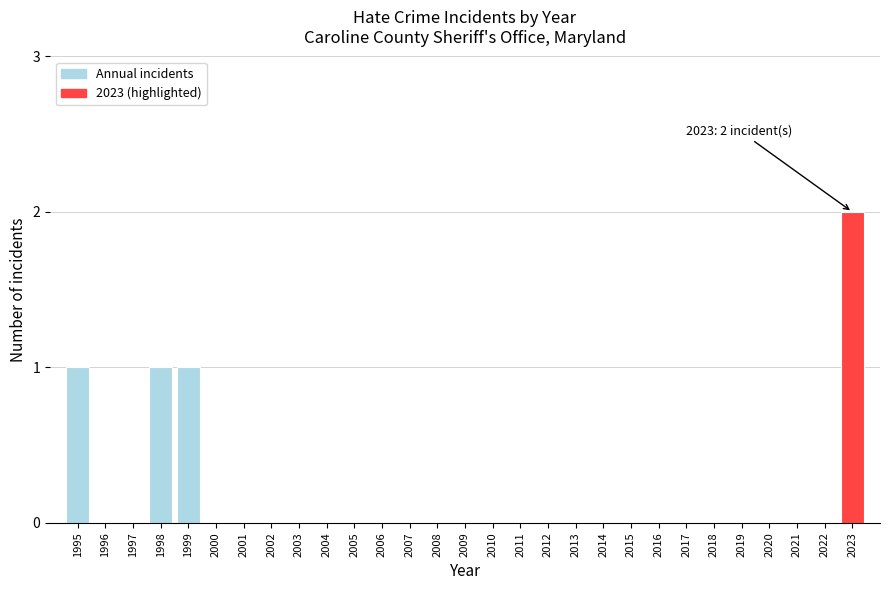

Reading right to left, list all the values displayed in this chart.

2023=2	2022=0	2021=0	2020=0	2019=0	2018=0	2017=0	2016=0	2015=0	2014=0	2013=0	2012=0	2011=0	2010=0	2009=0	2008=0	2007=0	2006=0	2005=0	2004=0	2003=0	2002=0	2001=0	2000=0	1999=1	1998=1	1997=0	1996=0	1995=1